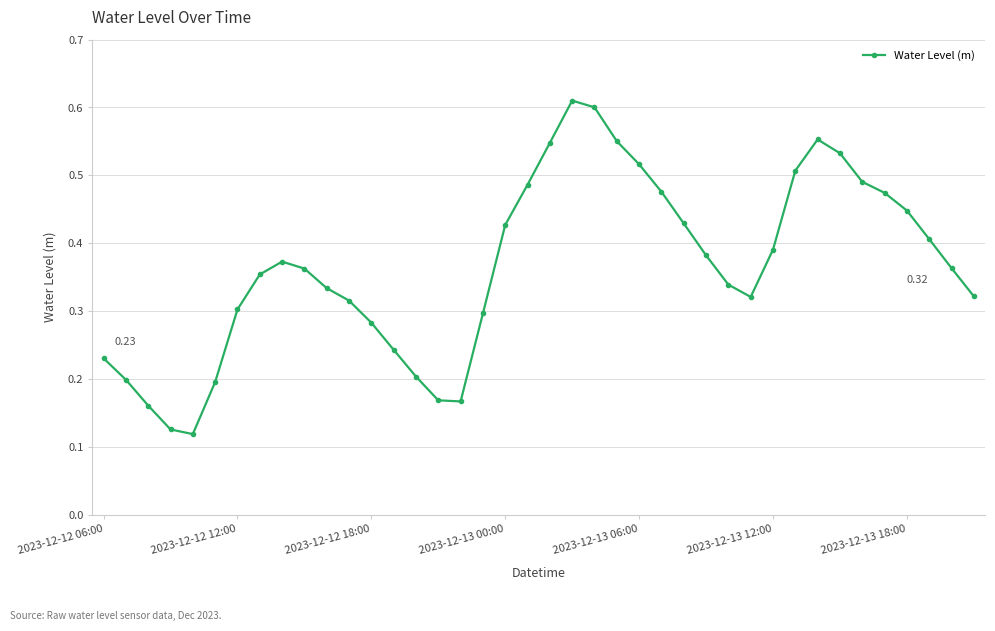

How many points are lower than both their immediate neighbors (excluding endpoints)?

3